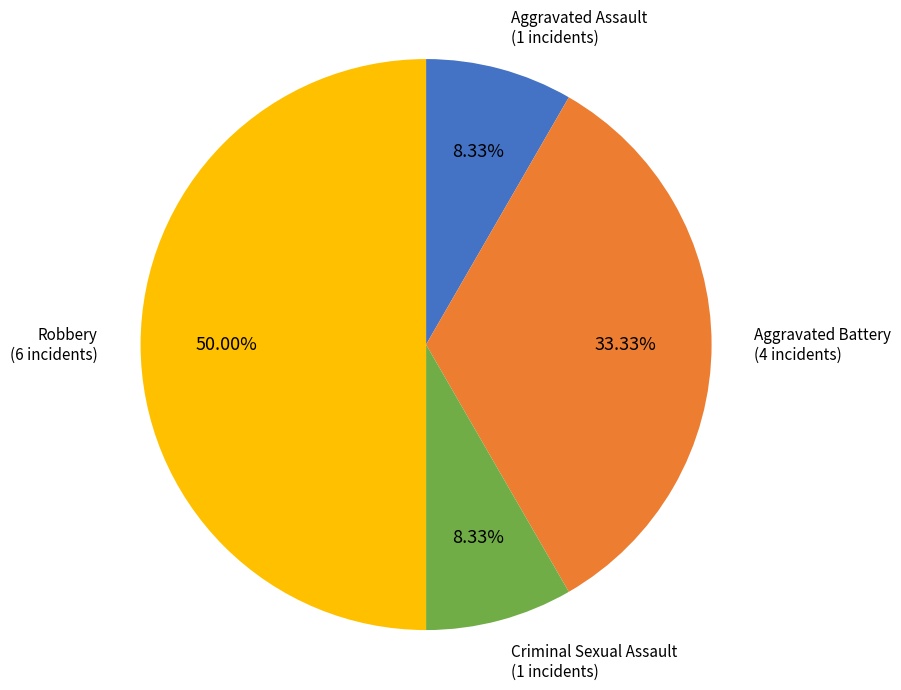

How many slices are in this pie chart?

4